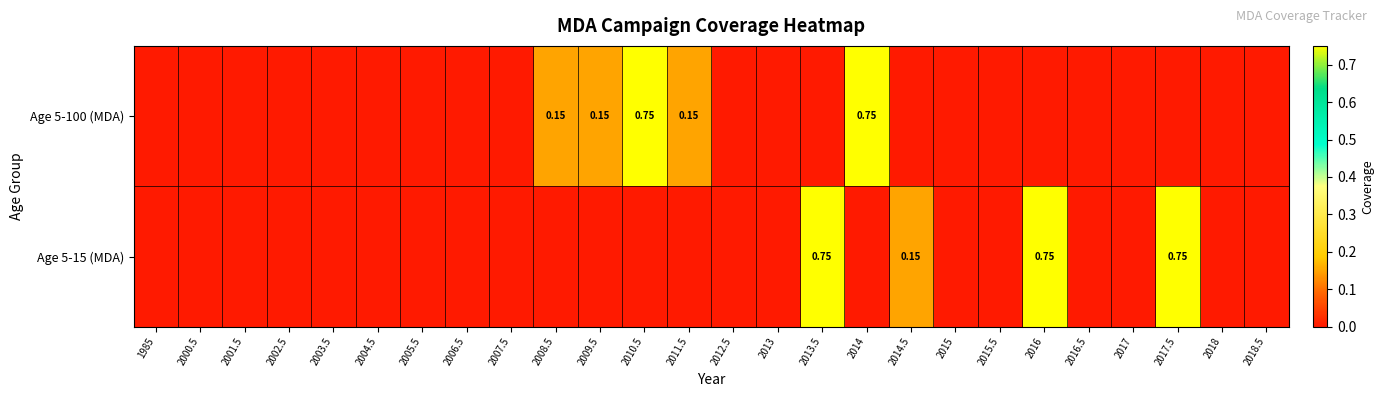

What is the total value across all series at 2010.5?

0.8